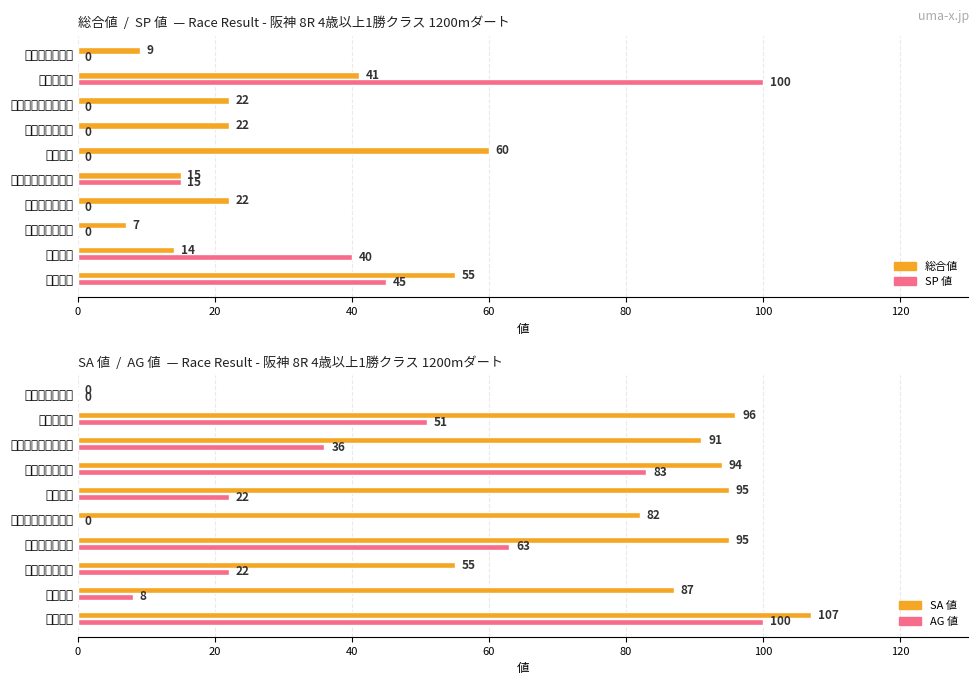

What is the spread (max minus min) of values at テイエムメロディー?

82